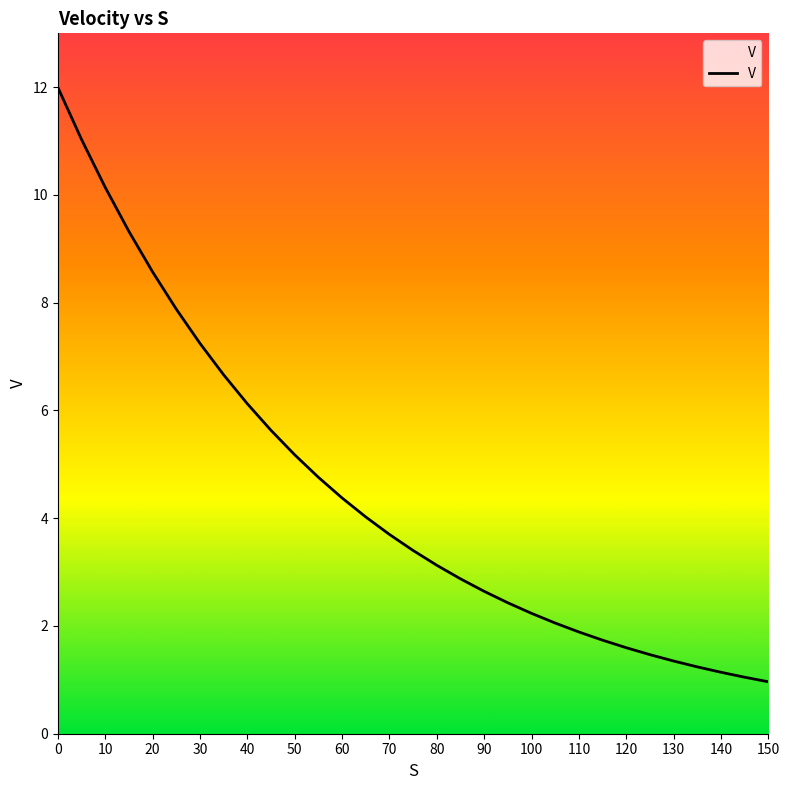

What is the difference between the maximum and minimum values?

11.0